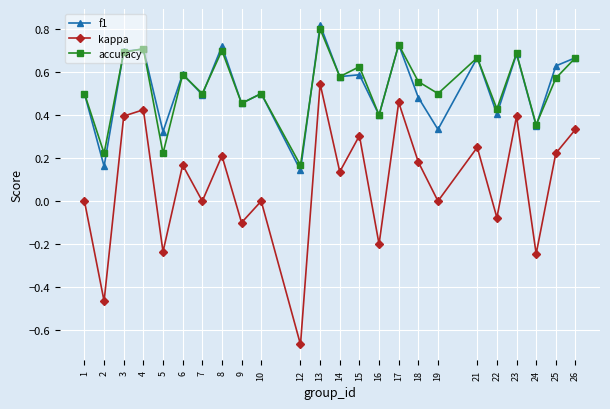

True or false: accuracy and kappa cross at least once.

False